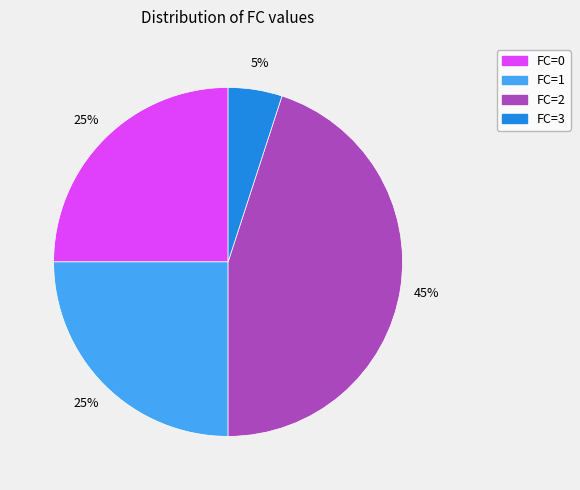

Is it true that FC=3 is 5% of the pie?

True